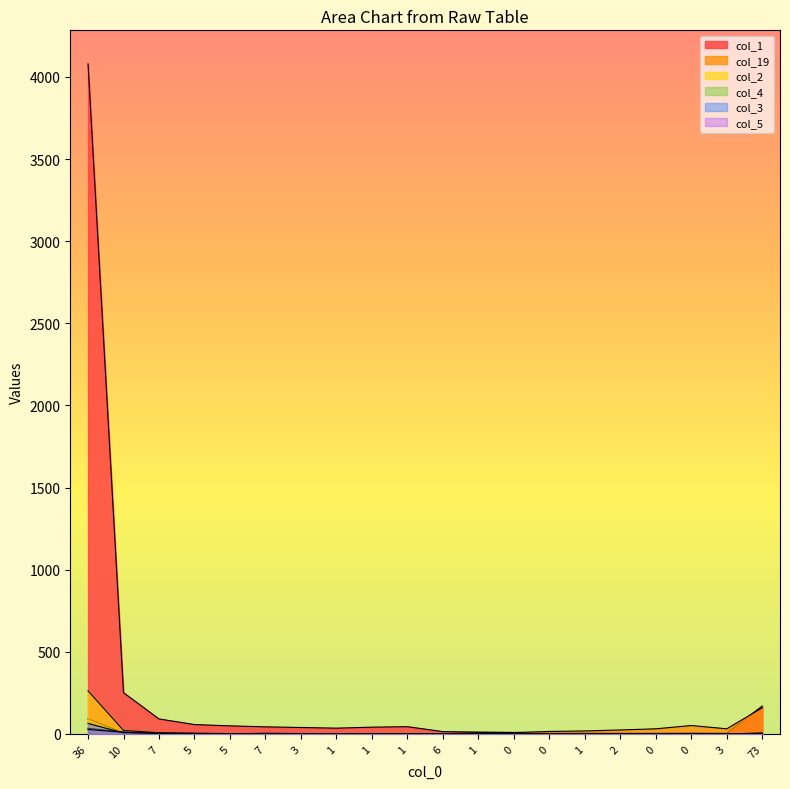

Reading left to right, list all the values displayed in this chart.

col_1: 36=4080	10=251	7=91	5=57	5=49	7=43	3=39	1=35	1=41	1=44	6=14	1=11	0=9	0=6	1=6	2=5	0=5	0=7	3=5	73=170
col_19: 36=92	10=7	7=3	5=3	5=1	7=1	3=1	1=0	1=0	1=0	6=0	1=8	0=8	0=15	1=18	2=24	0=31	0=51	3=31	73=159
col_2: 36=262	10=21	7=7	5=2	5=0	7=4	3=2	1=0	1=1	1=2	6=0	1=0	0=0	0=0	1=0	2=0	0=0	0=0	3=0	73=1
col_4: 36=34	10=11	7=3	5=4	5=2	7=1	3=2	1=0	1=0	1=2	6=0	1=0	0=0	0=0	1=0	2=0	0=0	0=0	3=0	73=0
col_3: 36=64	10=6	7=5	5=2	5=0	7=1	3=2	1=0	1=0	1=1	6=0	1=0	0=0	0=0	1=0	2=0	0=0	0=1	3=0	73=5
col_5: 36=27	10=10	7=2	5=0	5=2	7=0	3=0	1=0	1=2	1=2	6=0	1=0	0=0	0=0	1=0	2=0	0=0	0=0	3=0	73=4